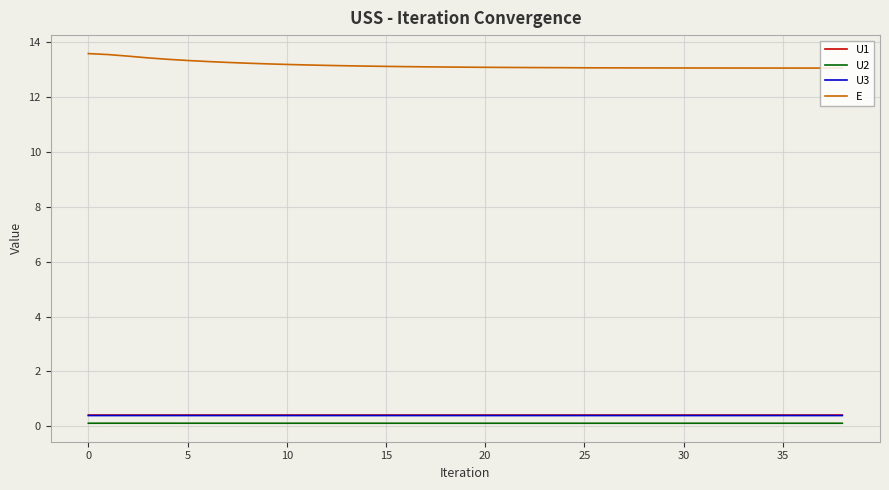

What is the highest value of the U1 series?

0.4